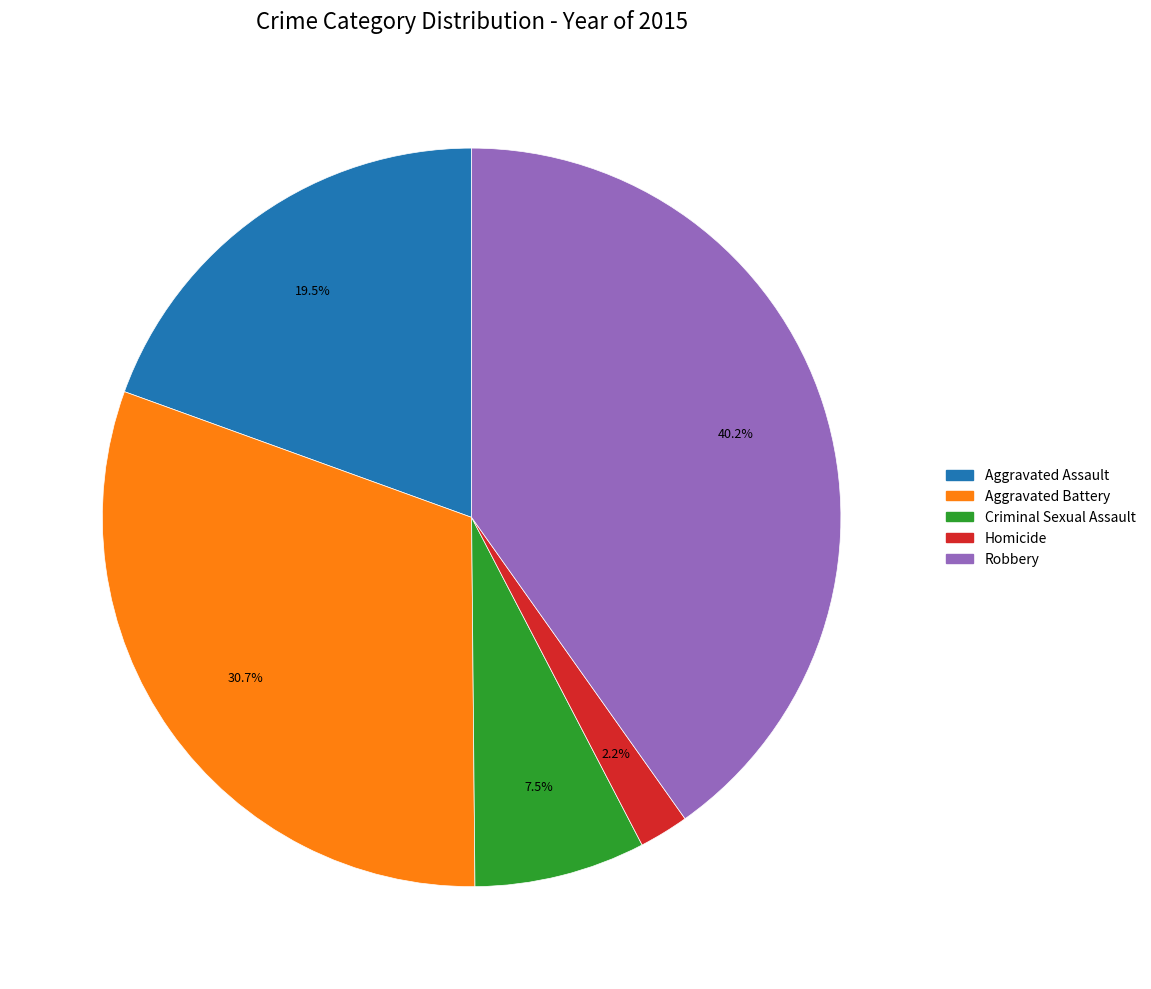

To the nearest percent, what is the average slice percentage?

20%